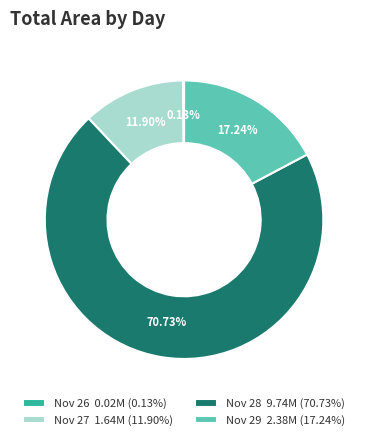

Combined, do Nov 27 1.64M (11.90%) and Nov 29 2.38M (17.24%) account for over 50%?

No